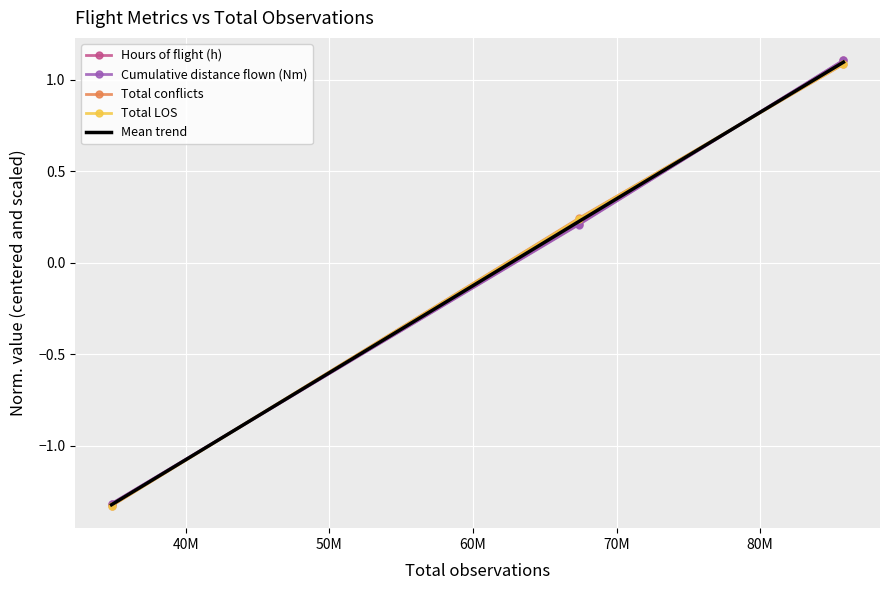

What is the maximum value for Mean trend?

1.1